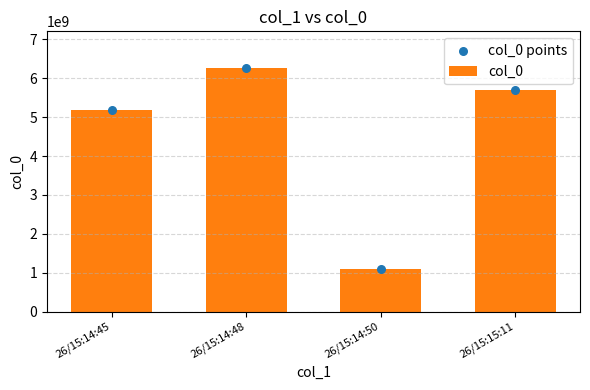

At how many categories does at least one series exceed 3996360041?

3